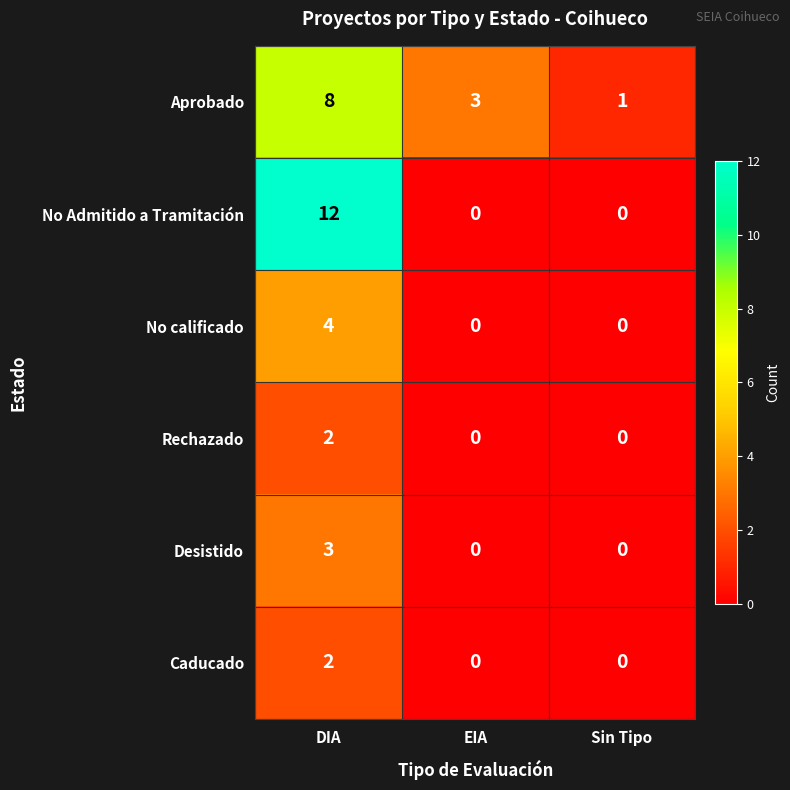

Which category has the highest value in the Rechazado series?

DIA